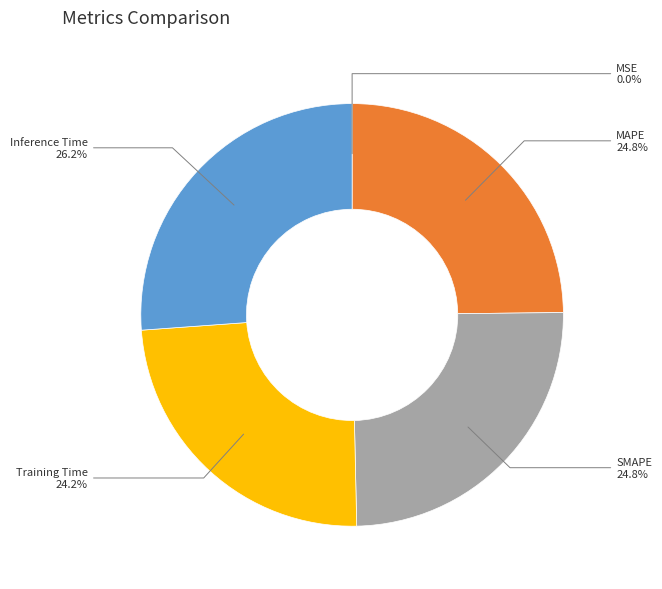

What portion of the pie excludes MAPE?

75.2%